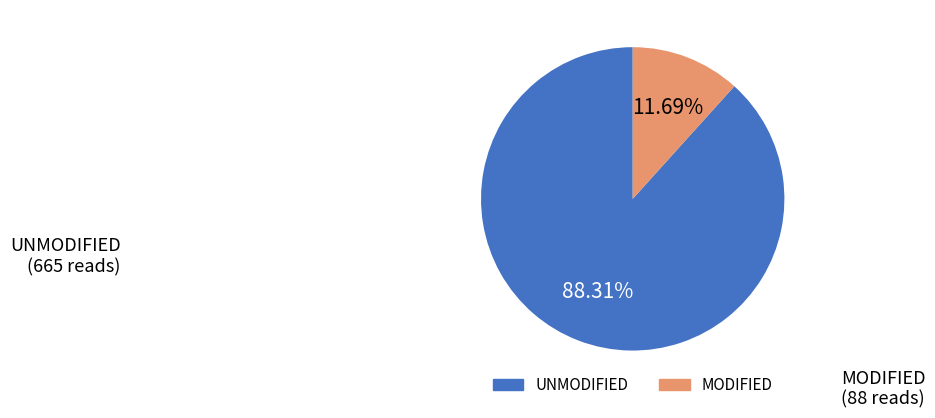

To the nearest percent, what is the average slice percentage?

50%